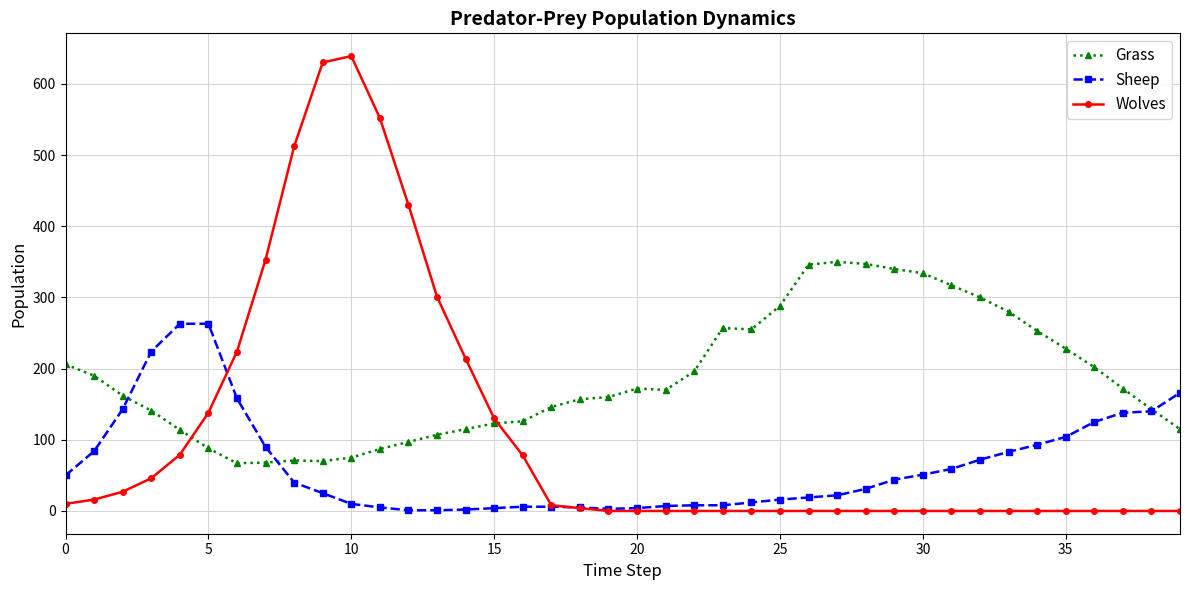

Does the chart have visible grid lines?

Yes